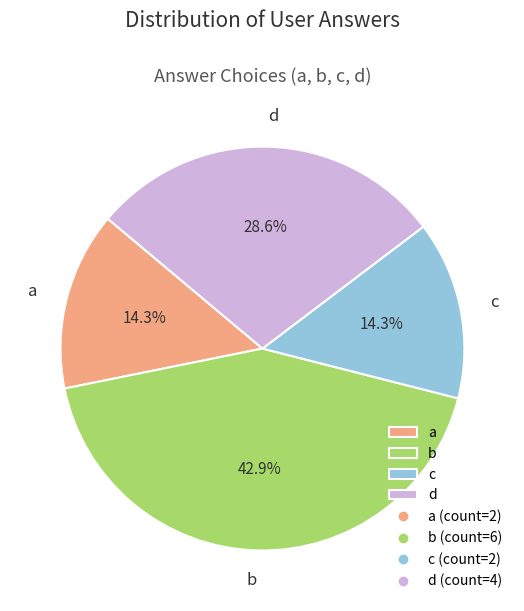

How many slices are in this pie chart?

4